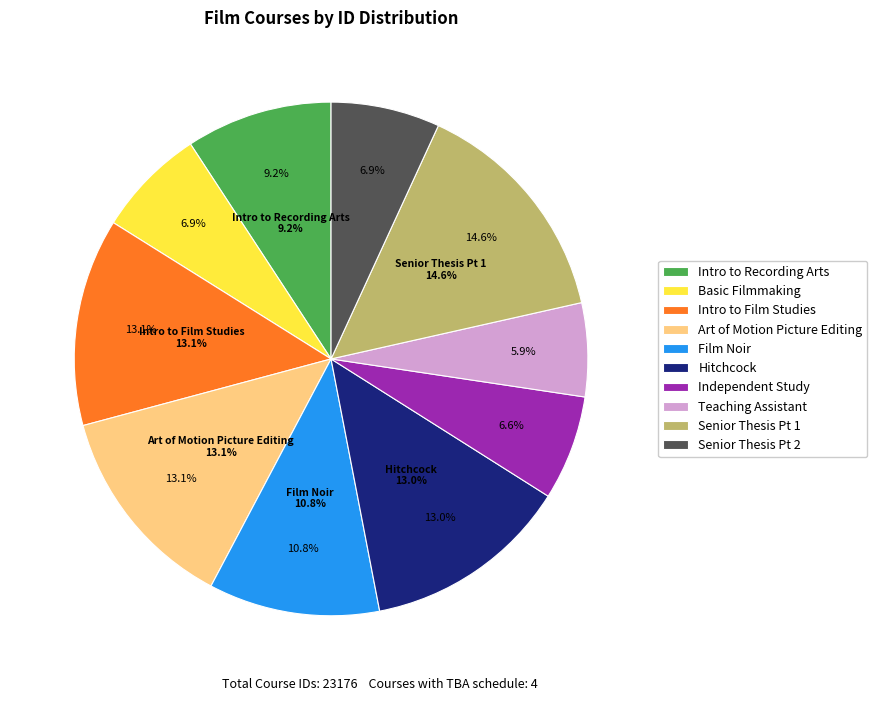

Count the number of slices in the pie.

10